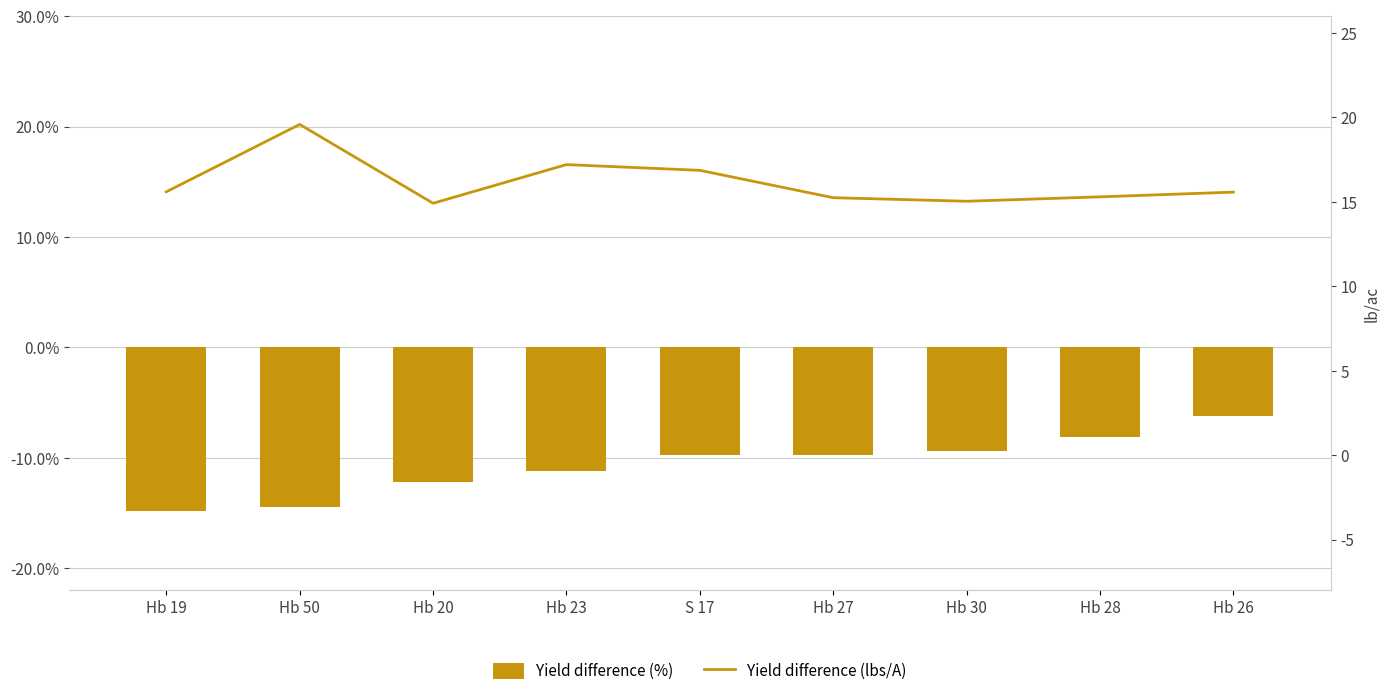

What is the label of the 2nd bar from the right?

Hb 28